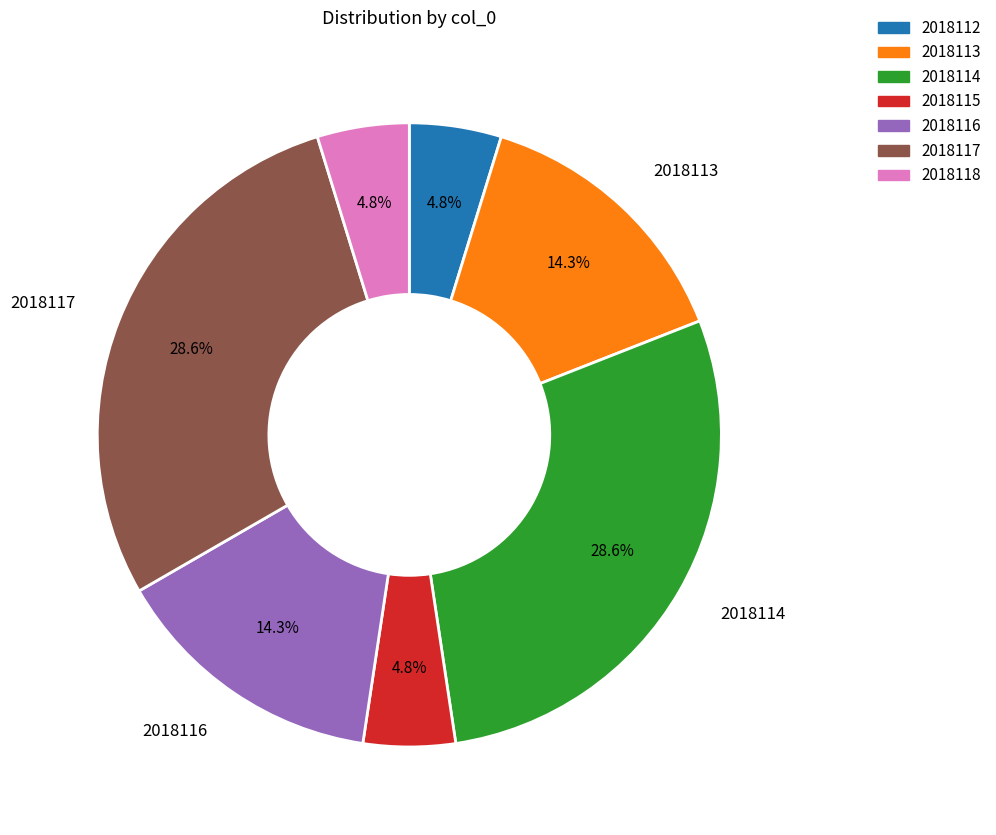

What portion of the pie excludes 2018112?

95.2%